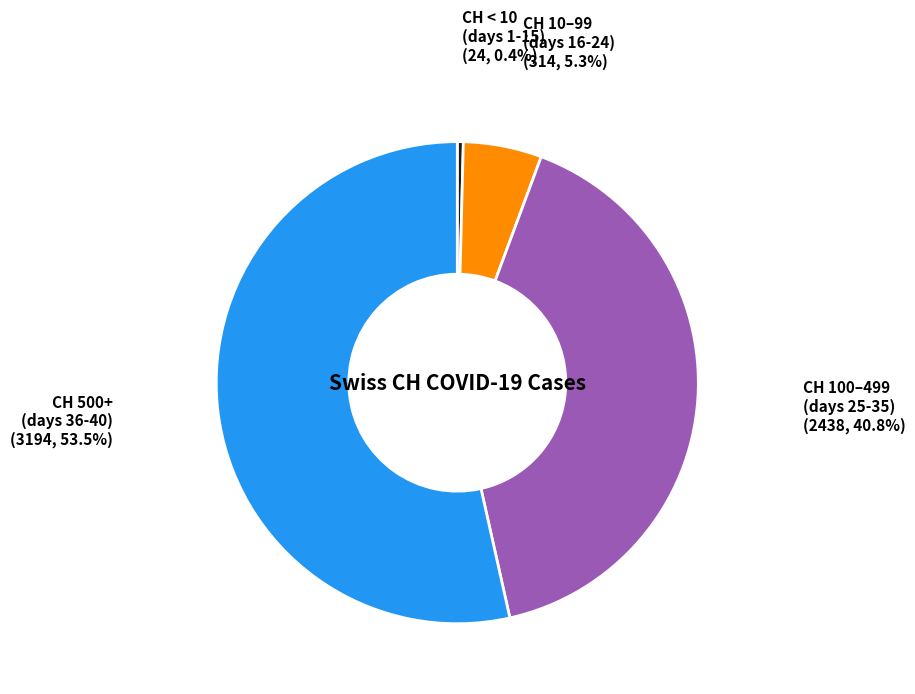

Is there any slice that represents more than half of the pie?

Yes